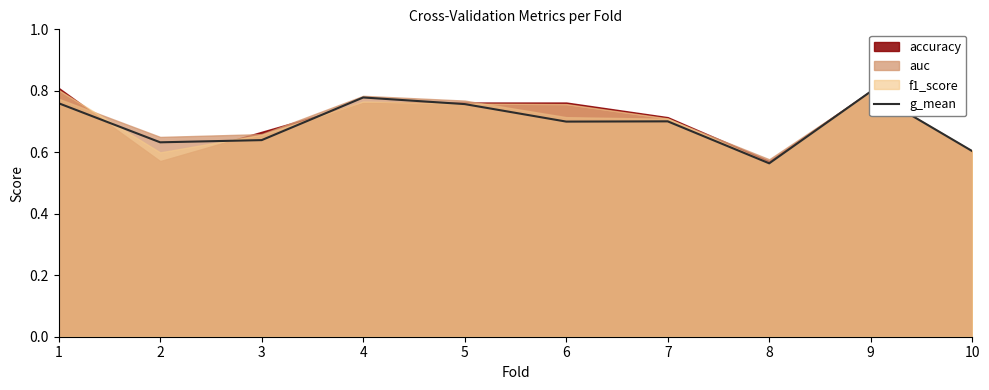

The value at 1 is 0.8. True or false?

True